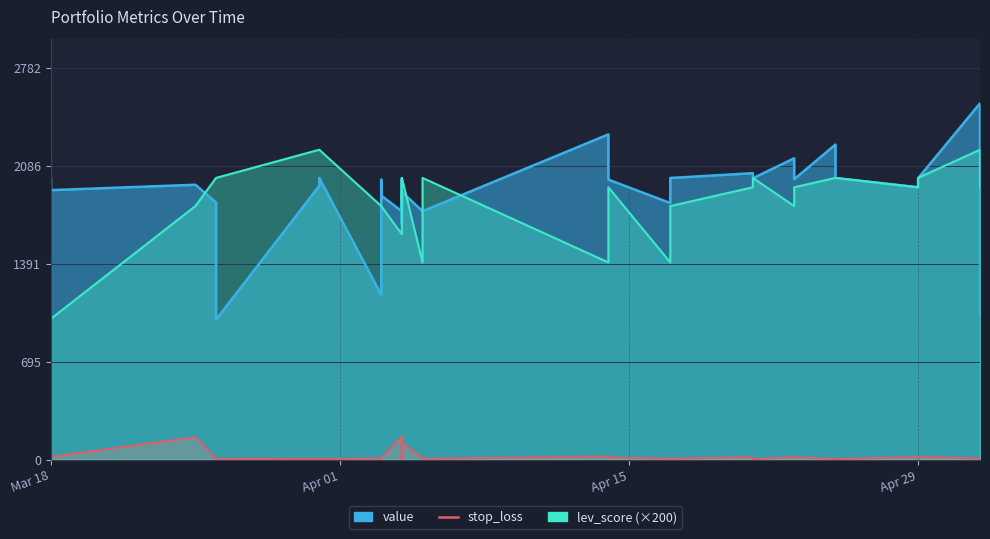

How many lines are shown in the chart?

3